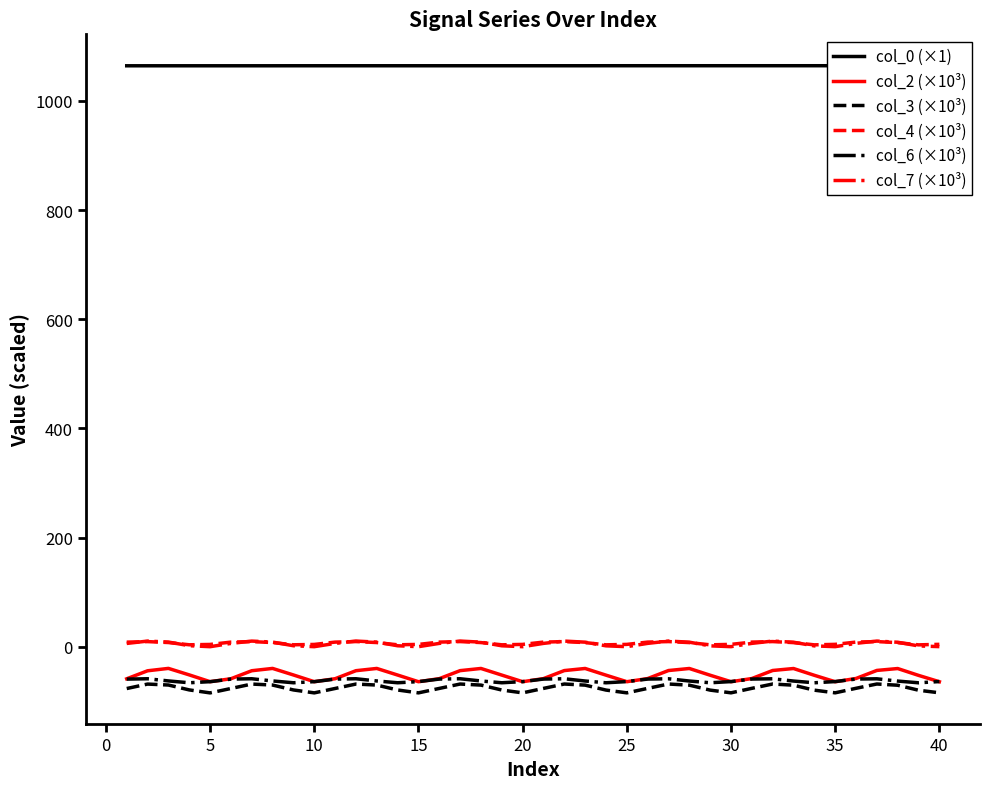

True or false: col_4 (×10³) and col_6 (×10³) intersect in this chart.

False